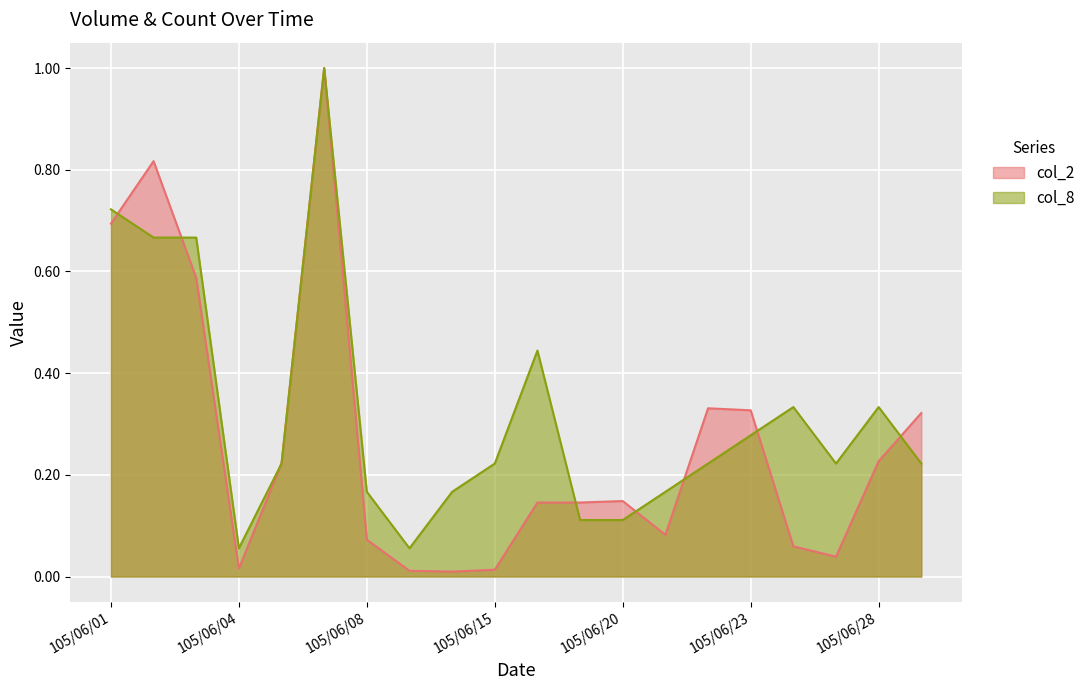

What is the difference between the col_2 values at 105/06/21 and 105/06/29?

0.2